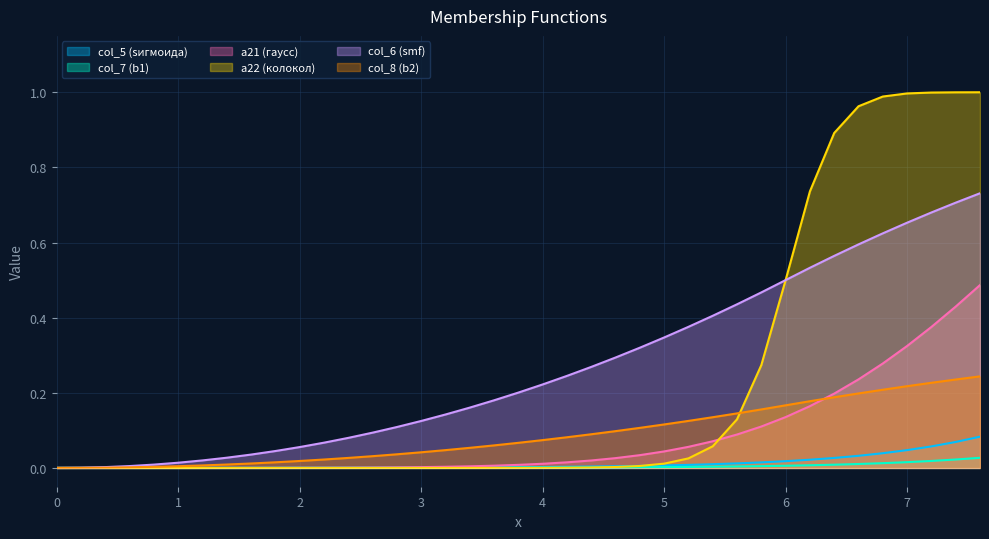

How many data points does each series have?

39